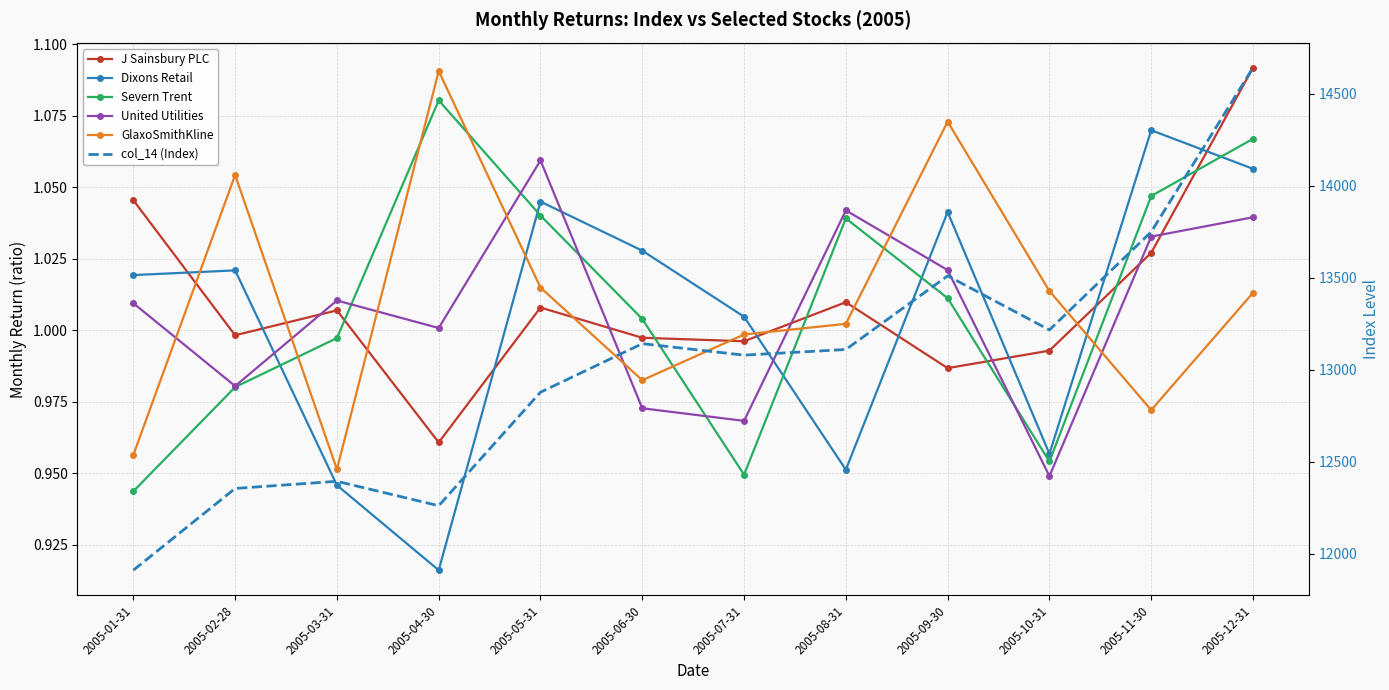

Reading left to right, what are all the values shown in this chart?

J Sainsbury PLC: 2005-01-31=1.0	2005-02-28=1.0	2005-03-31=1.0	2005-04-30=1.0	2005-05-31=1.0	2005-06-30=1.0	2005-07-31=1.0	2005-08-31=1.0	2005-09-30=1.0	2005-10-31=1.0	2005-11-30=1.0	2005-12-31=1.1
Dixons Retail: 2005-01-31=1.0	2005-02-28=1.0	2005-03-31=0.9	2005-04-30=0.9	2005-05-31=1.0	2005-06-30=1.0	2005-07-31=1.0	2005-08-31=1.0	2005-09-30=1.0	2005-10-31=1.0	2005-11-30=1.1	2005-12-31=1.1
Severn Trent: 2005-01-31=0.9	2005-02-28=1.0	2005-03-31=1.0	2005-04-30=1.1	2005-05-31=1.0	2005-06-30=1.0	2005-07-31=0.9	2005-08-31=1.0	2005-09-30=1.0	2005-10-31=1.0	2005-11-30=1.0	2005-12-31=1.1
United Utilities: 2005-01-31=1.0	2005-02-28=1.0	2005-03-31=1.0	2005-04-30=1.0	2005-05-31=1.1	2005-06-30=1.0	2005-07-31=1.0	2005-08-31=1.0	2005-09-30=1.0	2005-10-31=0.9	2005-11-30=1.0	2005-12-31=1.0
GlaxoSmithKline: 2005-01-31=1.0	2005-02-28=1.1	2005-03-31=1.0	2005-04-30=1.1	2005-05-31=1.0	2005-06-30=1.0	2005-07-31=1.0	2005-08-31=1.0	2005-09-30=1.1	2005-10-31=1.0	2005-11-30=1.0	2005-12-31=1.0
col_14 (Index): 2005-01-31=11910.9	2005-02-28=12355.2	2005-03-31=12394.0	2005-04-30=12261.3	2005-05-31=12878.4	2005-06-30=13142.1	2005-07-31=13079.8	2005-08-31=13110.5	2005-09-30=13510.8	2005-10-31=13216.9	2005-11-30=13749.7	2005-12-31=14642.0